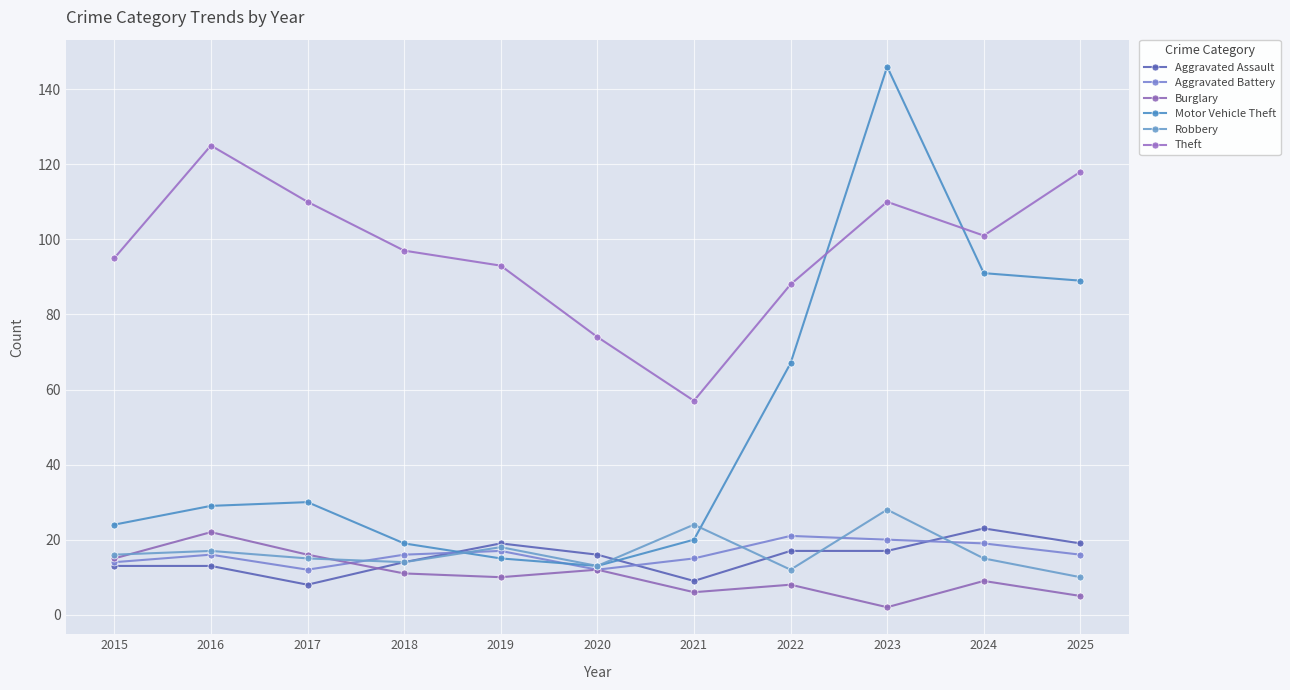

List the series in order of their peak value, highest first.

Motor Vehicle Theft, Theft, Robbery, Aggravated Assault, Burglary, Aggravated Battery